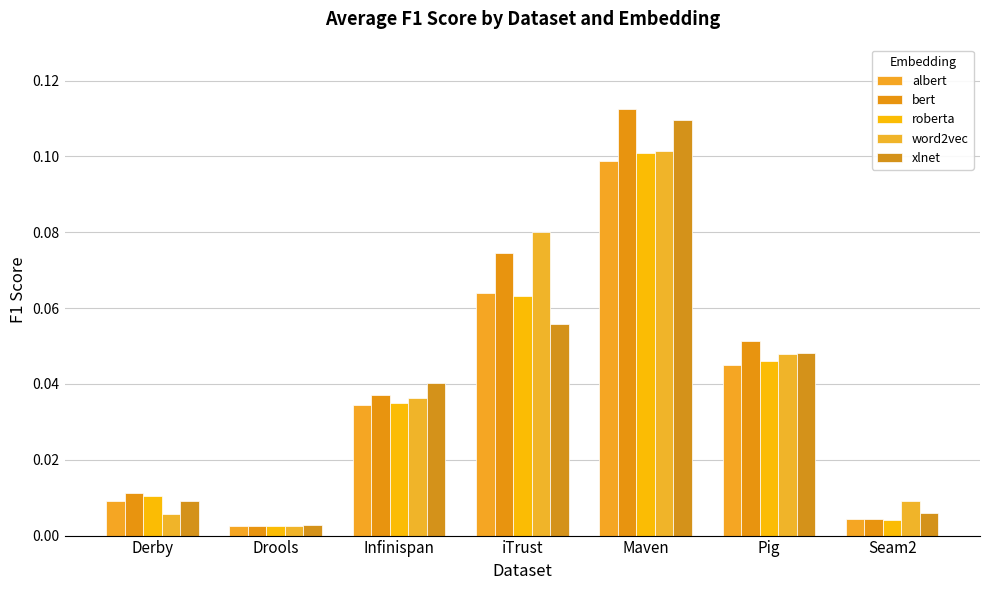

Are the bars horizontal?

No